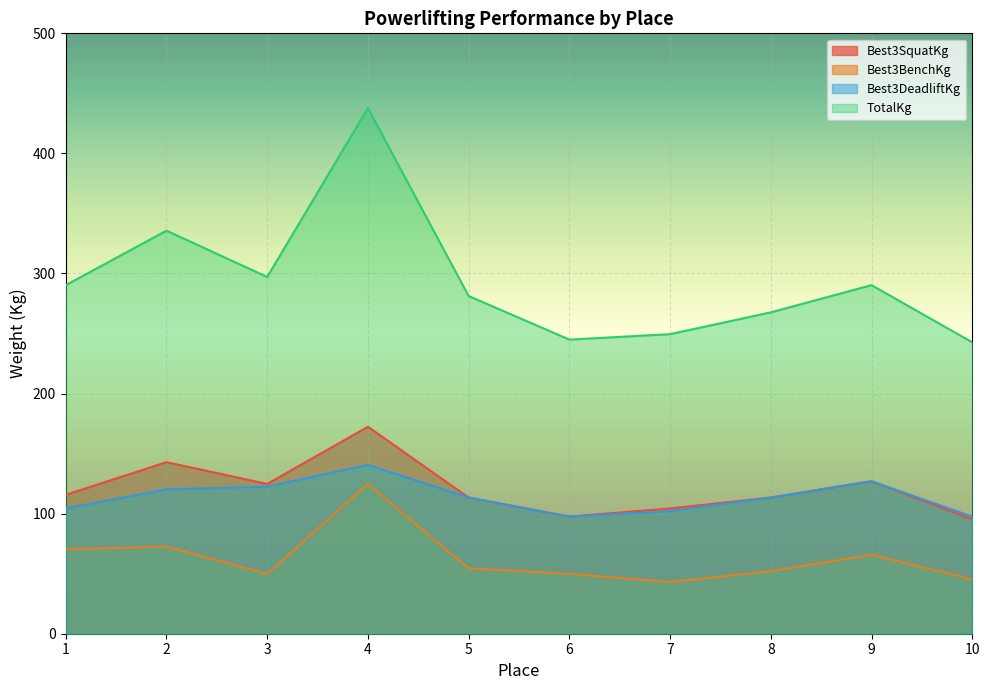

True or false: TotalKg and Best3BenchKg cross at least once.

False